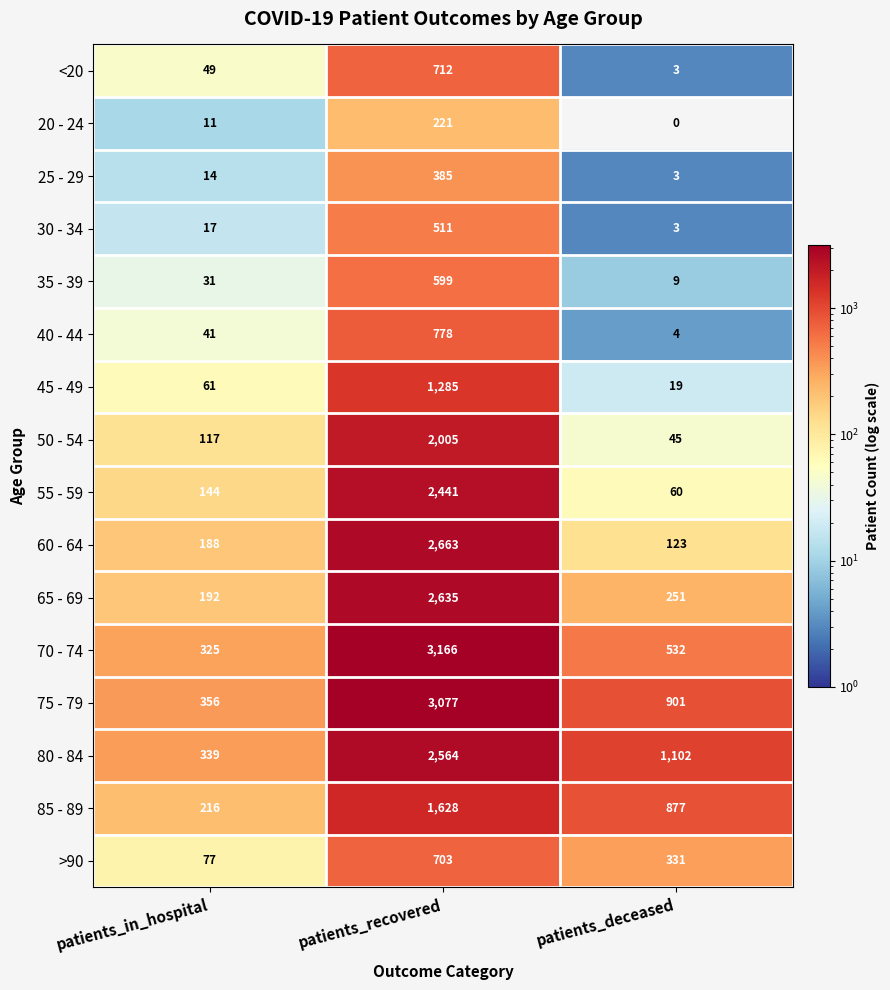

Which category has the lowest value across all series?

patients_deceased